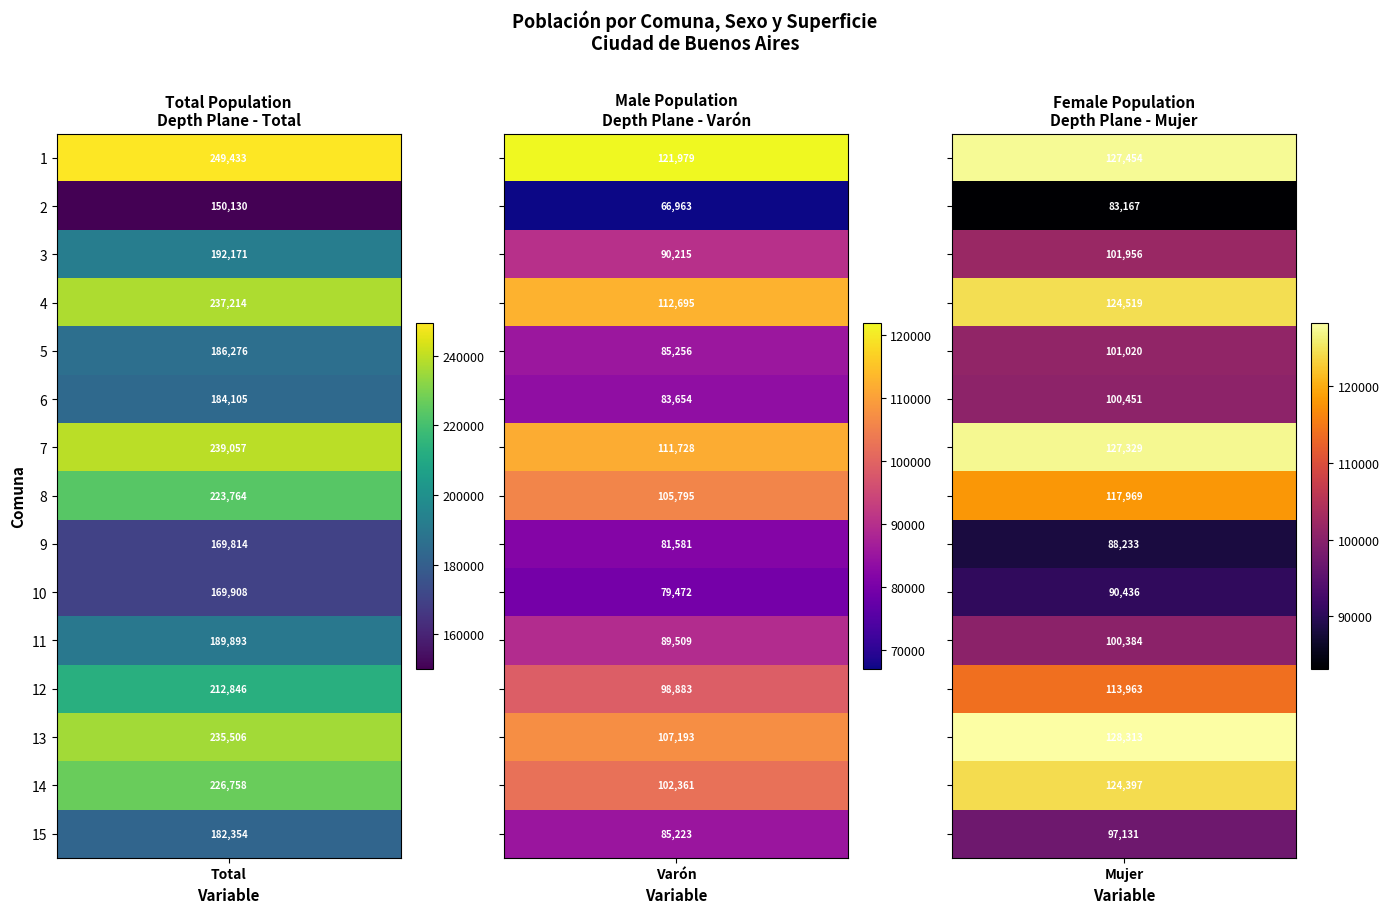

At which label does Varón reach its minimum?

2